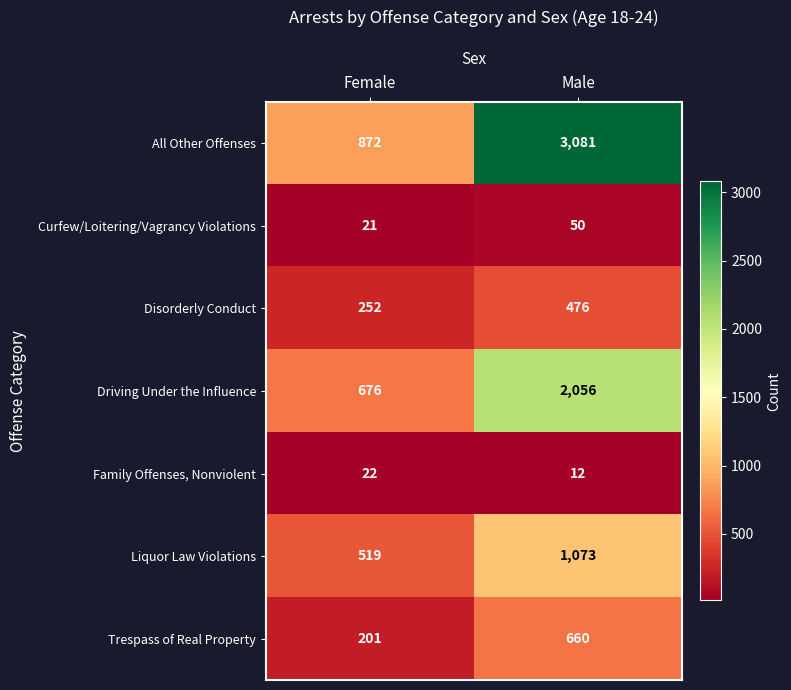

Is it true that All Other Offenses equals 872 at Female?

True